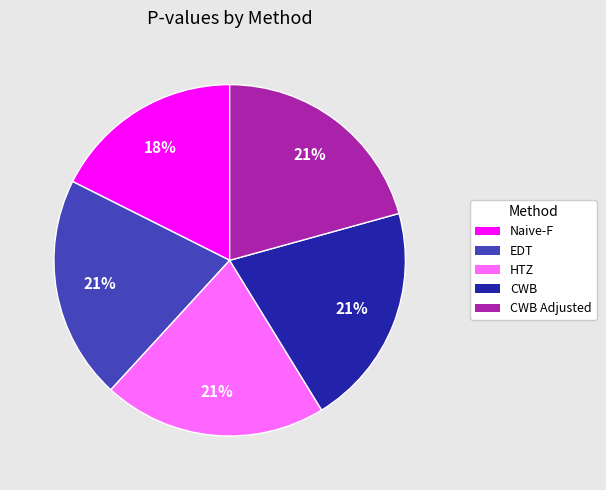

Is there a majority slice in this chart?

No